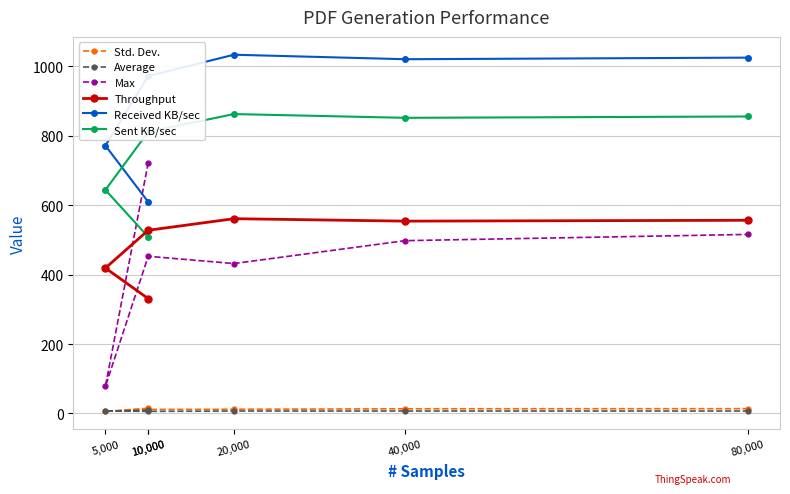

What is the spread (max minus min) of values at 5,000?

766.1